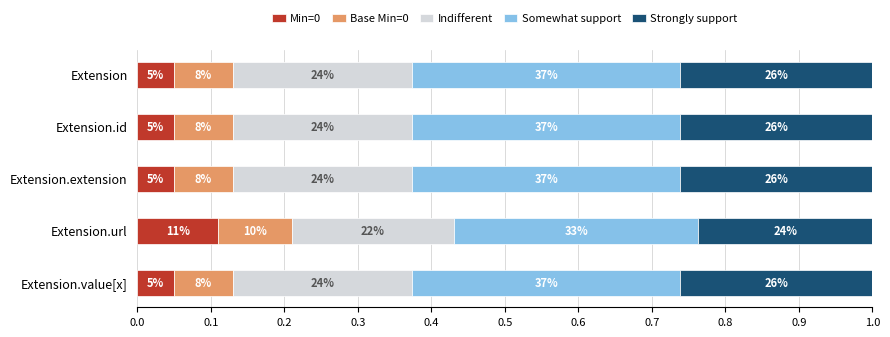

Reading left to right, list all the values displayed in this chart.

Min=0: 0.1	0.1	0.1	0.1	0.1
Base Min=0: 0.1	0.1	0.1	0.1	0.1
Indifferent: 0.2	0.2	0.2	0.2	0.2
Somewhat support: 0.4	0.4	0.4	0.3	0.4
Strongly support: 0.3	0.3	0.3	0.2	0.3